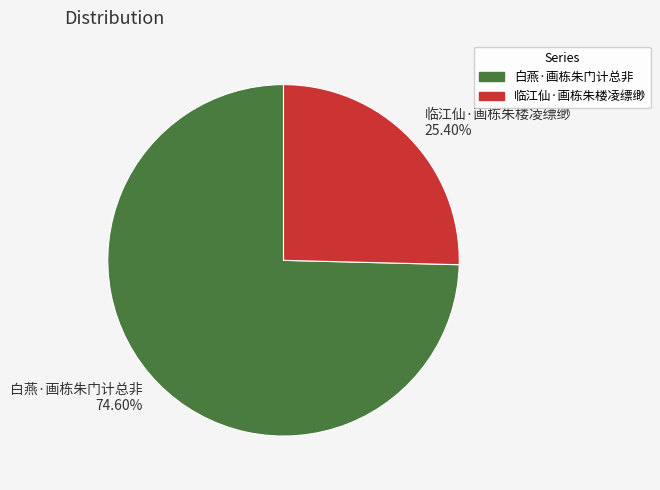

To the nearest percent, what is the difference between the 临江仙·画栋朱楼凌缥缈 and 白燕·画栋朱门计总非 slice percentages?

49%